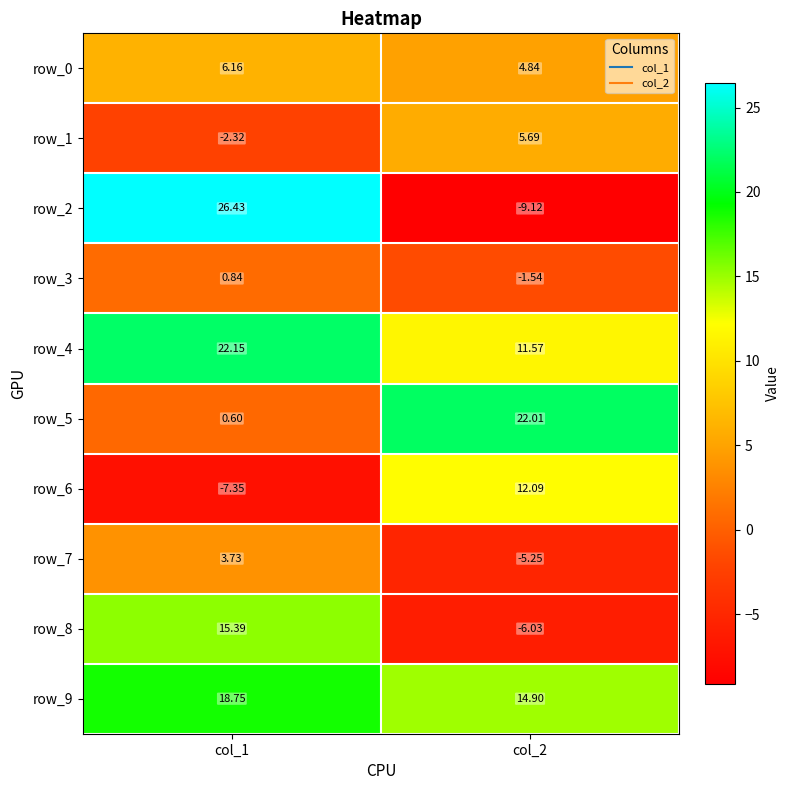

The value of row_2 at col_2 is -9.1. True or false?

True